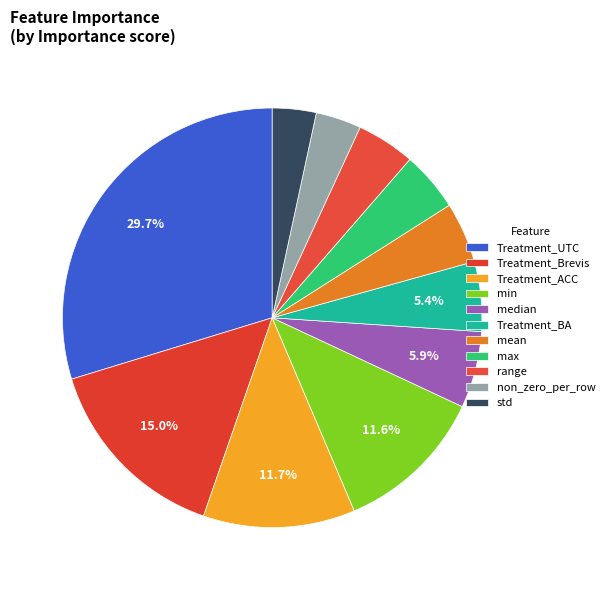

How many slices are in this pie chart?

11